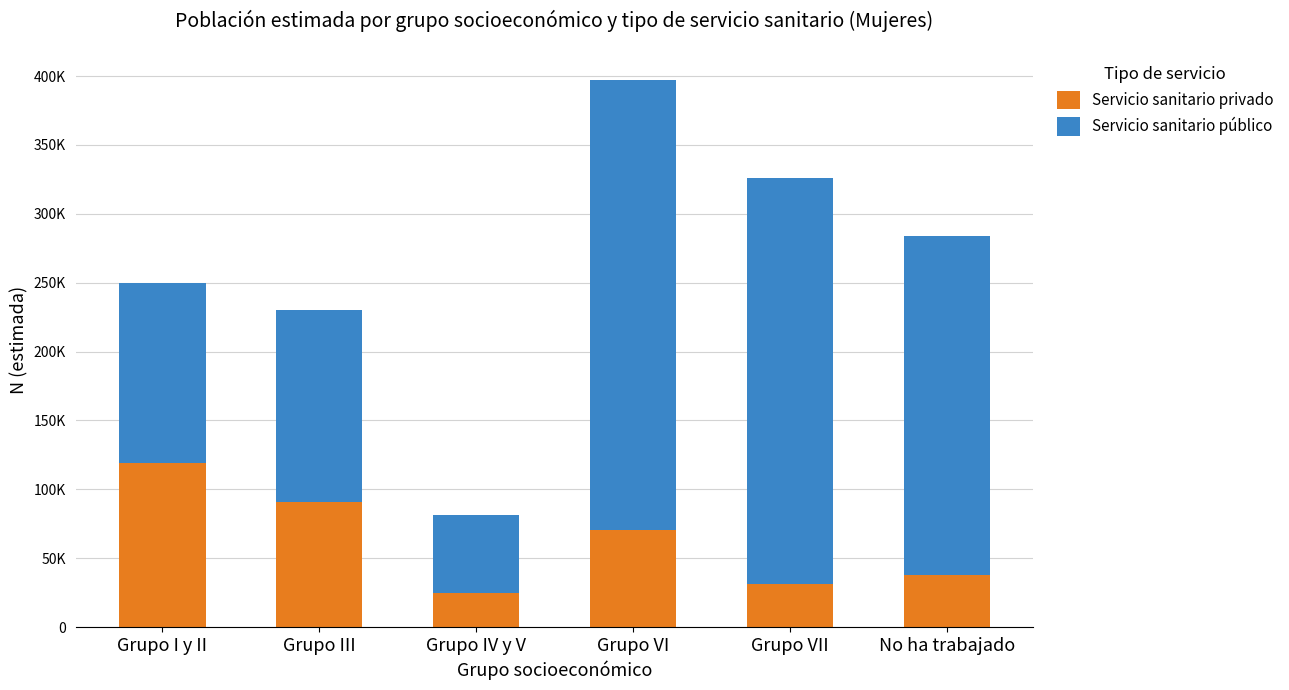

What is the average value of the Servicio sanitario público series?

199156